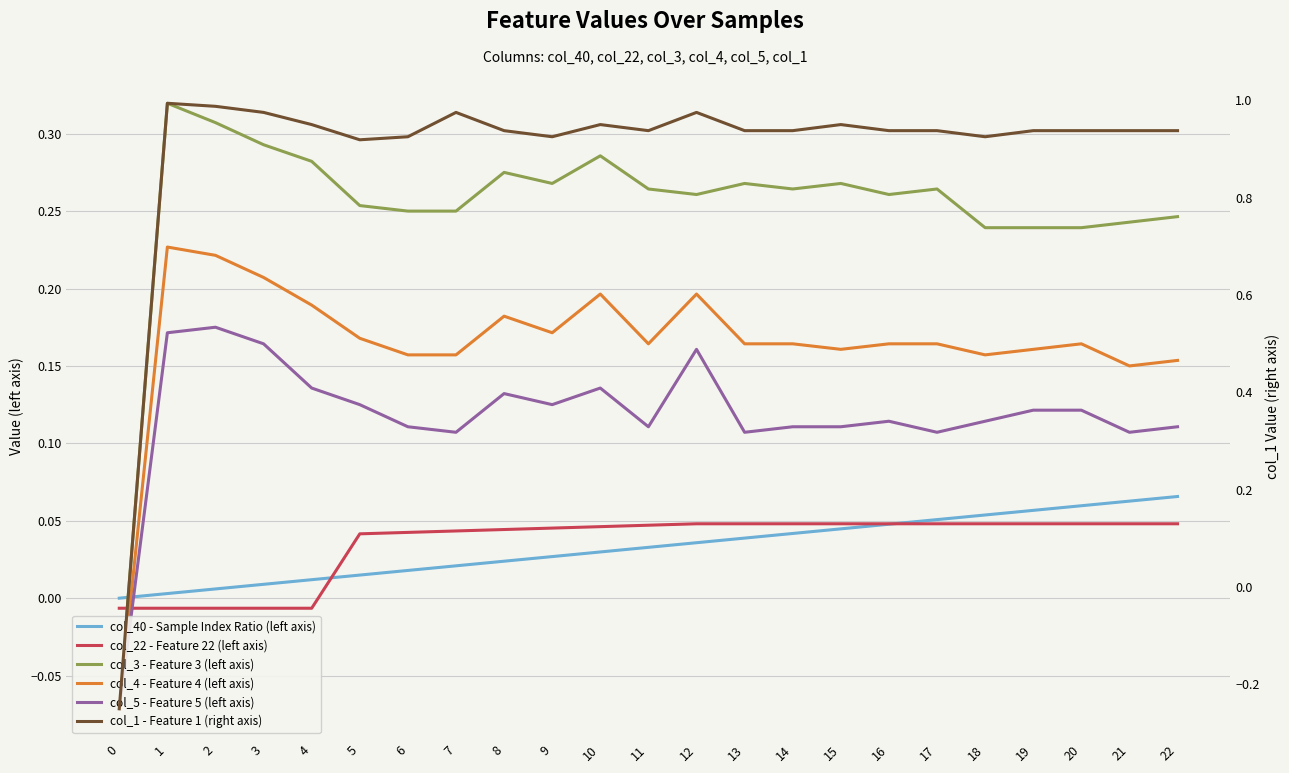

How many times do col_22 - Feature 22 (left axis) and col_40 - Sample Index Ratio (left axis) cross each other?

2